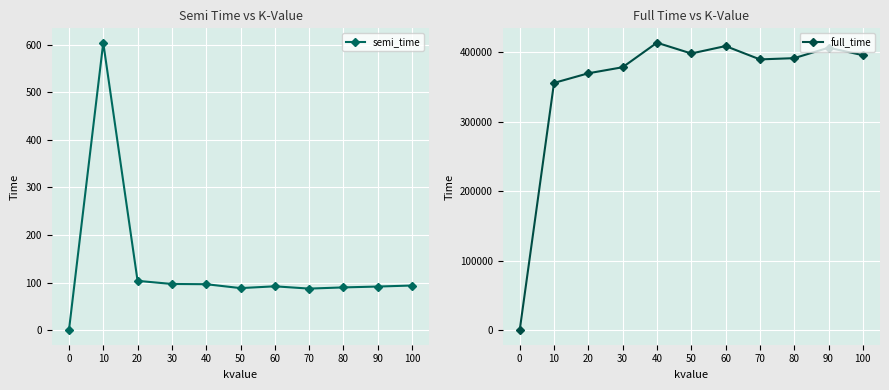

Is it true that full_time equals 695158.7 at 90?

False